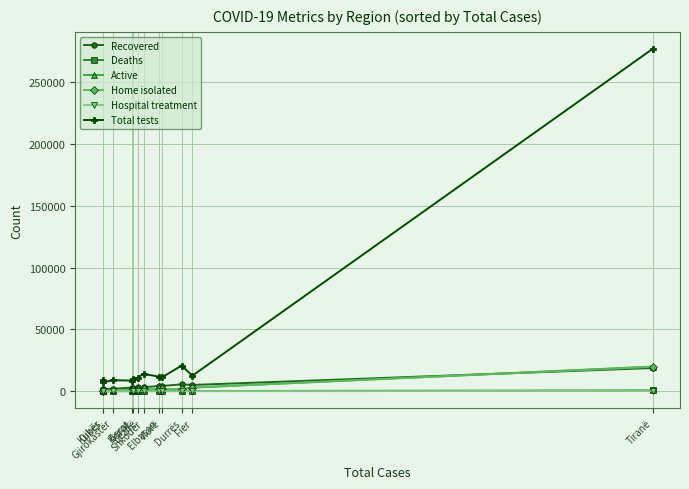

What is the difference between the highest and lowest values at Fier?

12510